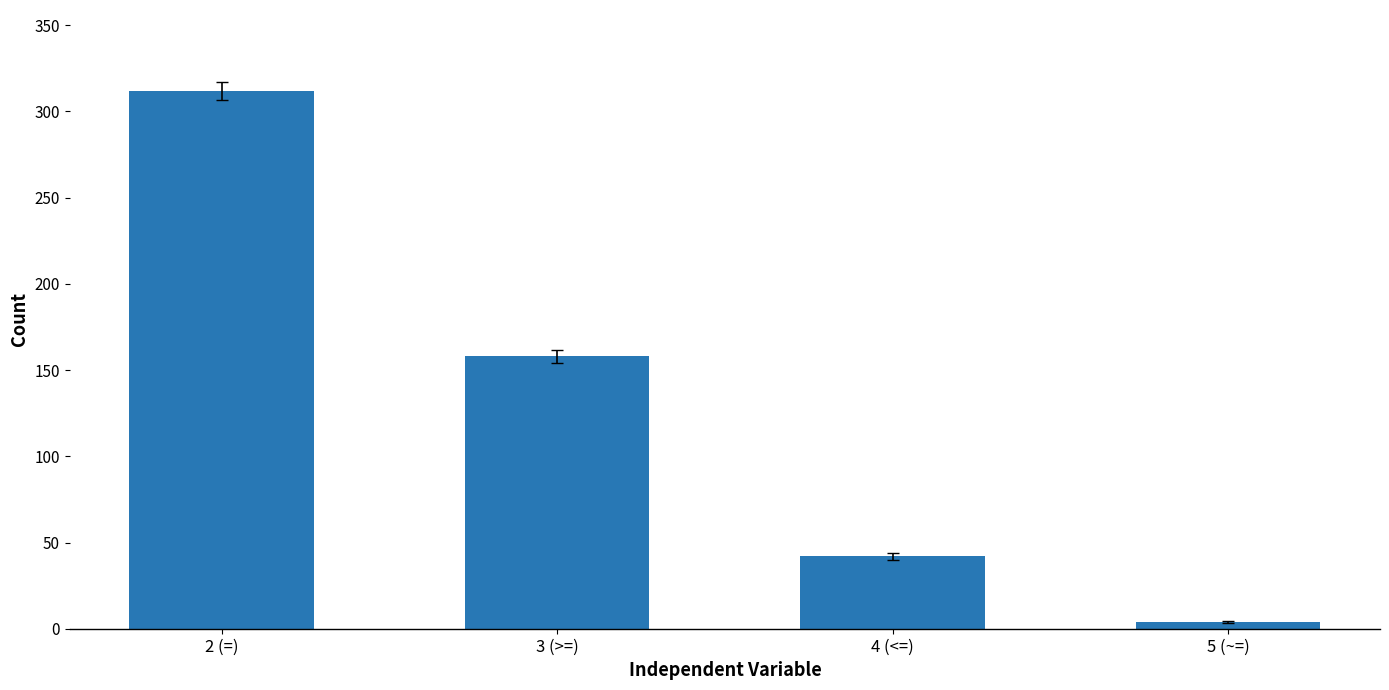

Where is the data nearest to the value 158?

3 (>=)